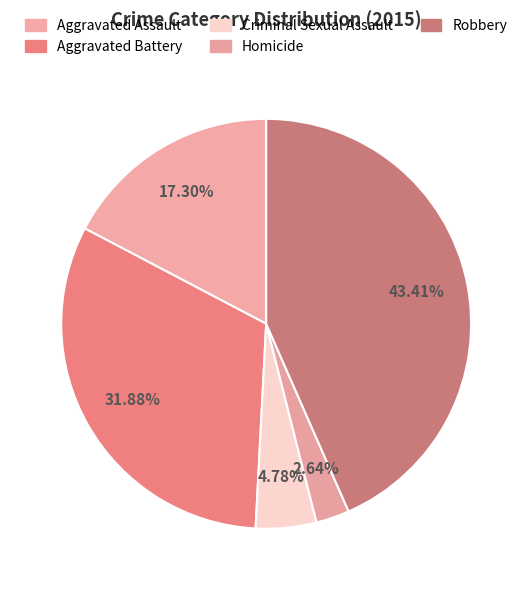

The Aggravated Battery slice represents 32% of the pie. True or false?

True